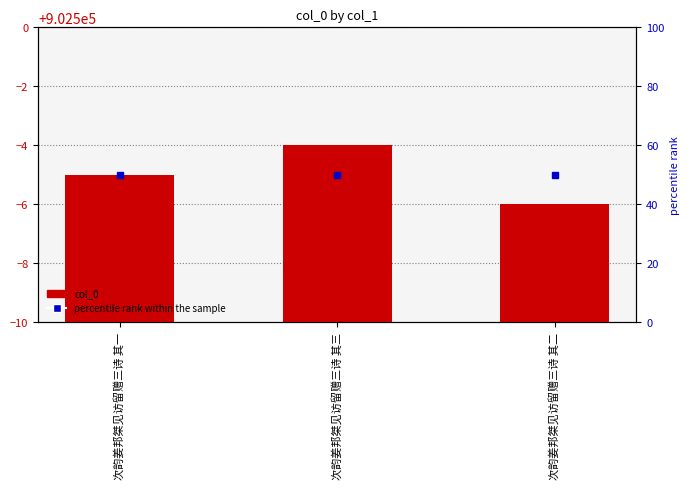

Are the bars horizontal?

No